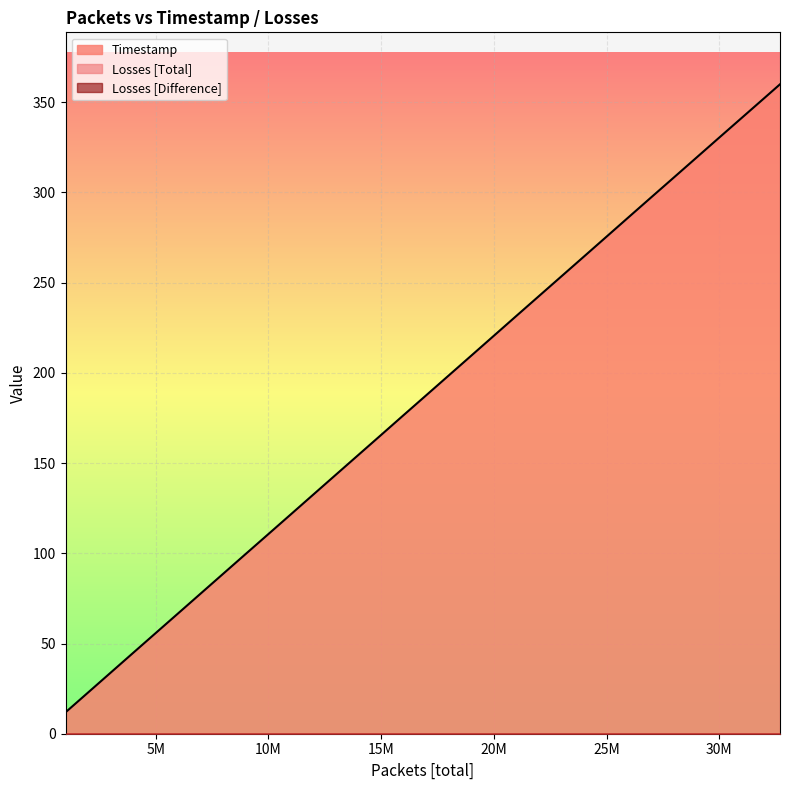

Rank the categories by Timestamp value from lowest to highest.

1000001, 2000001, 3000001, 4000001, 5000001, 6000001, 7000001, 8000001, 9000001, 10000001, 11000001, 12000001, 13000001, 14000001, 15000001, 16000001, 17000001, 18000001, 19000001, 20000001, 21000001, 22000001, 23000001, 24000001, 25000001, 26000001, 27000001, 28000001, 29000001, 30000001, 31000001, 32000001, 32689824